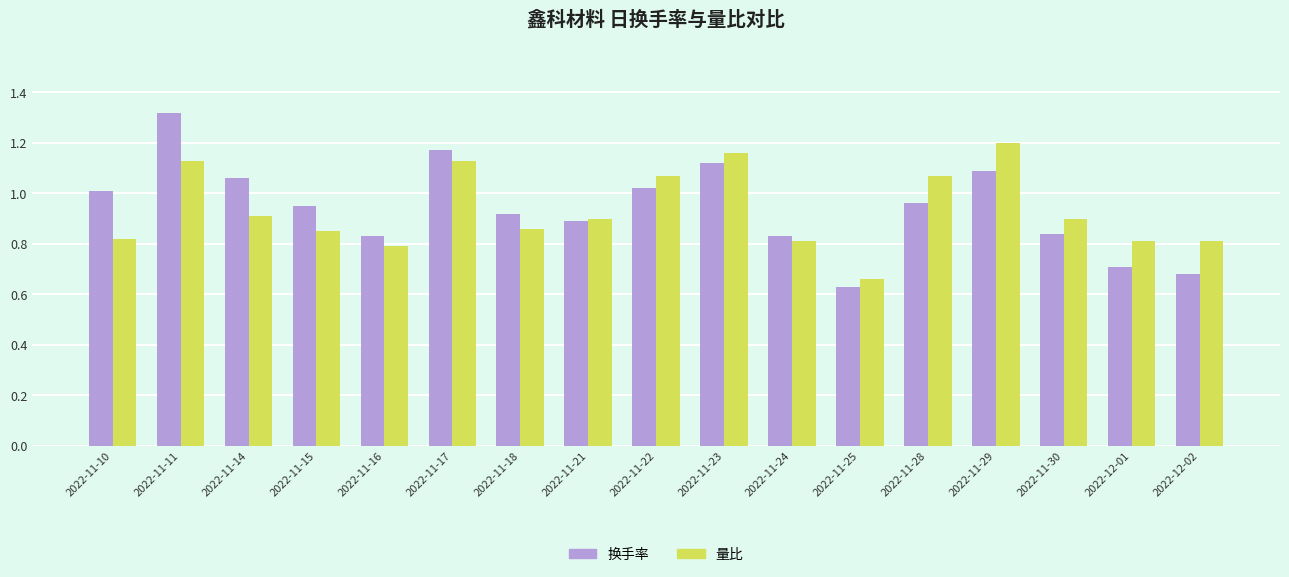

Which category has the lowest value in the 量比 series?

2022-11-25